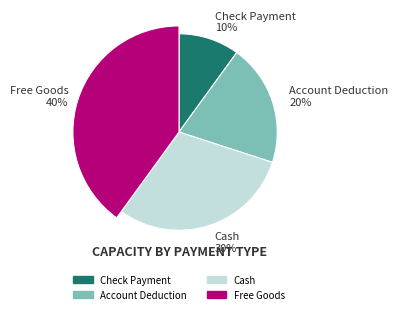

Which has a higher value, Account Deduction or Cash?

Cash